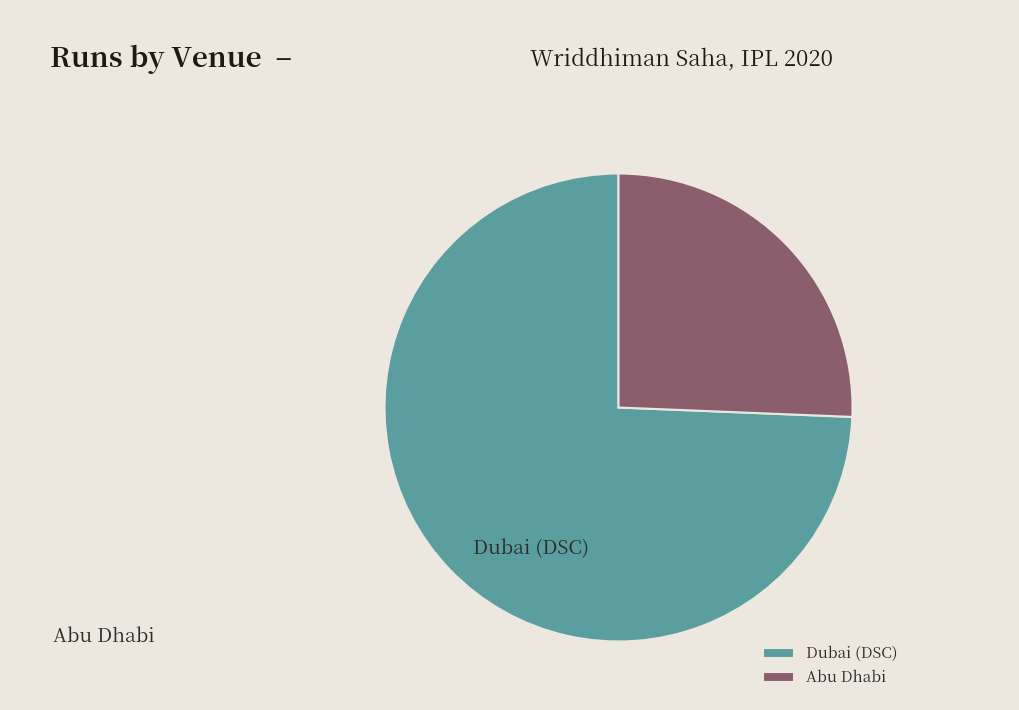

What percentage is the Dubai (DSC) slice, to the nearest percent?

74%